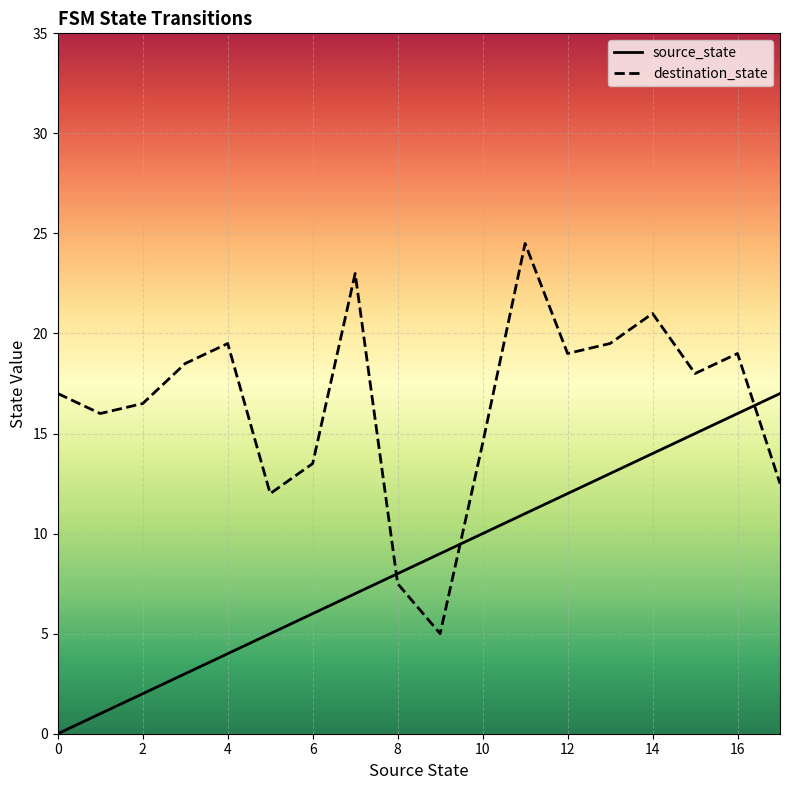

Does the chart have visible grid lines?

Yes